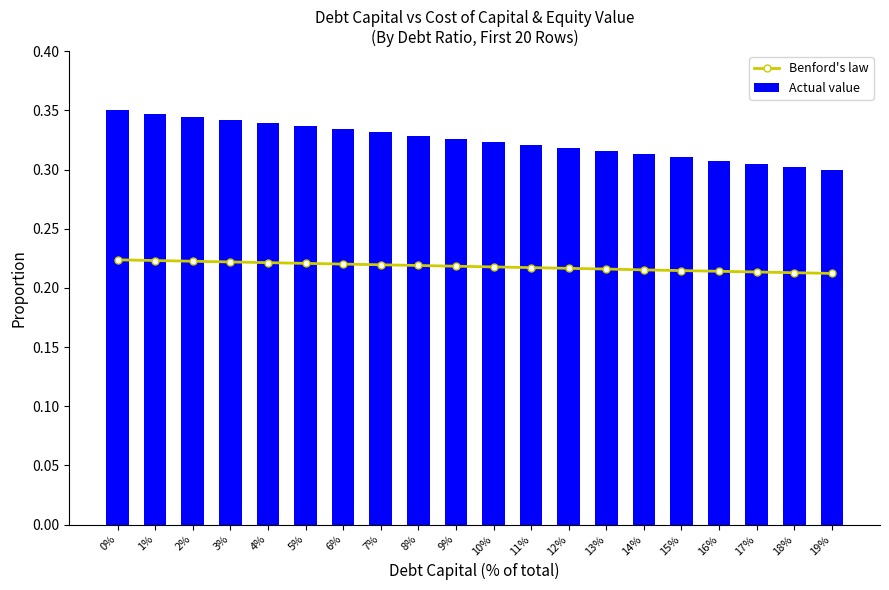

The Actual value series shows 0.2 at 17%. True or false?

False